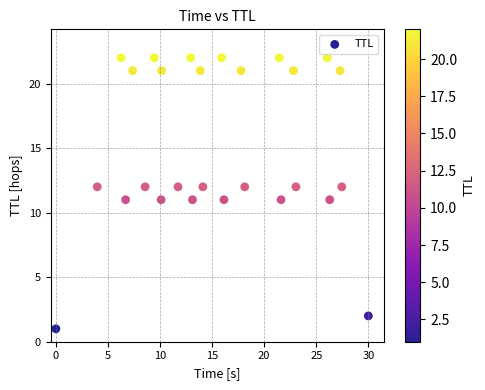

What is the range of Y values (max minus min)?

21